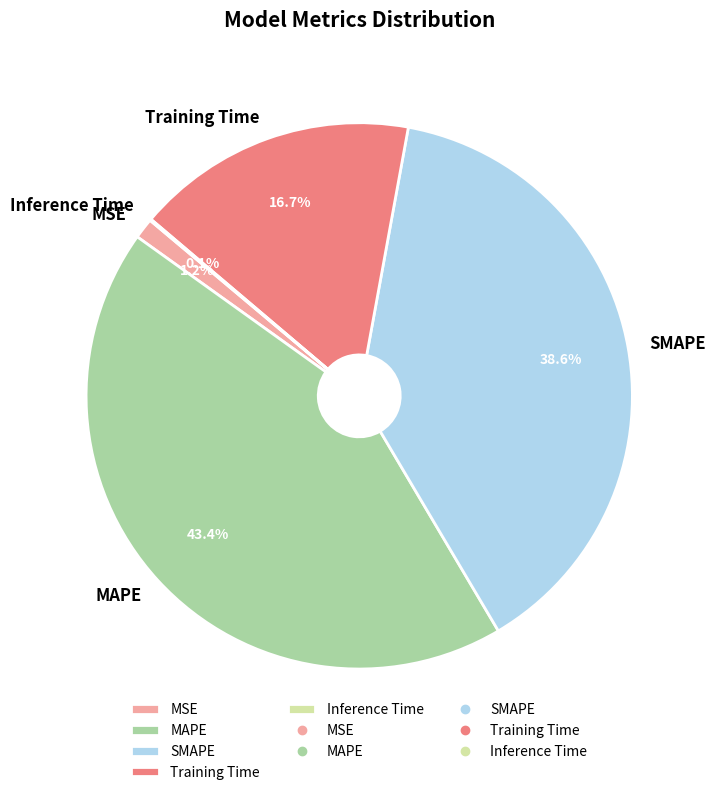

Which category has the biggest portion of the pie?

MAPE